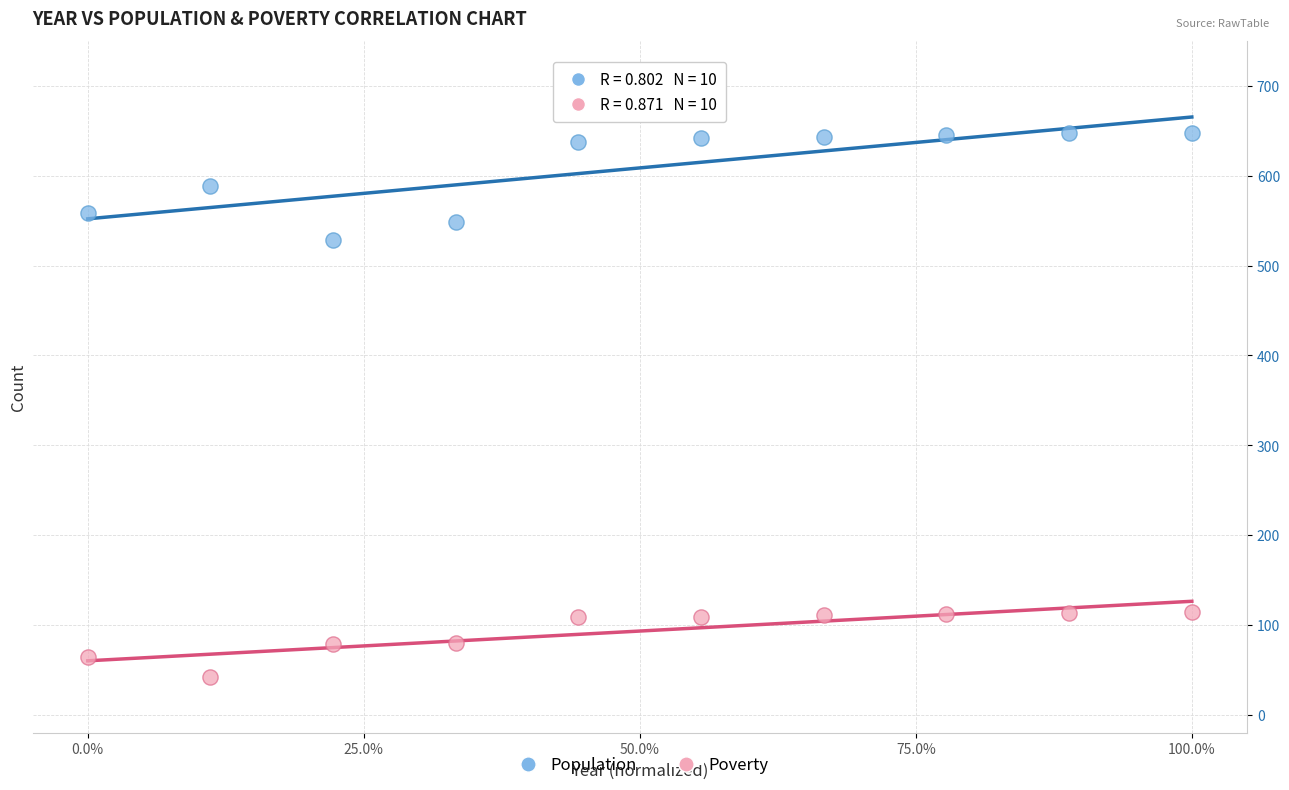

What are all the series names shown in the legend?

Population, Poverty